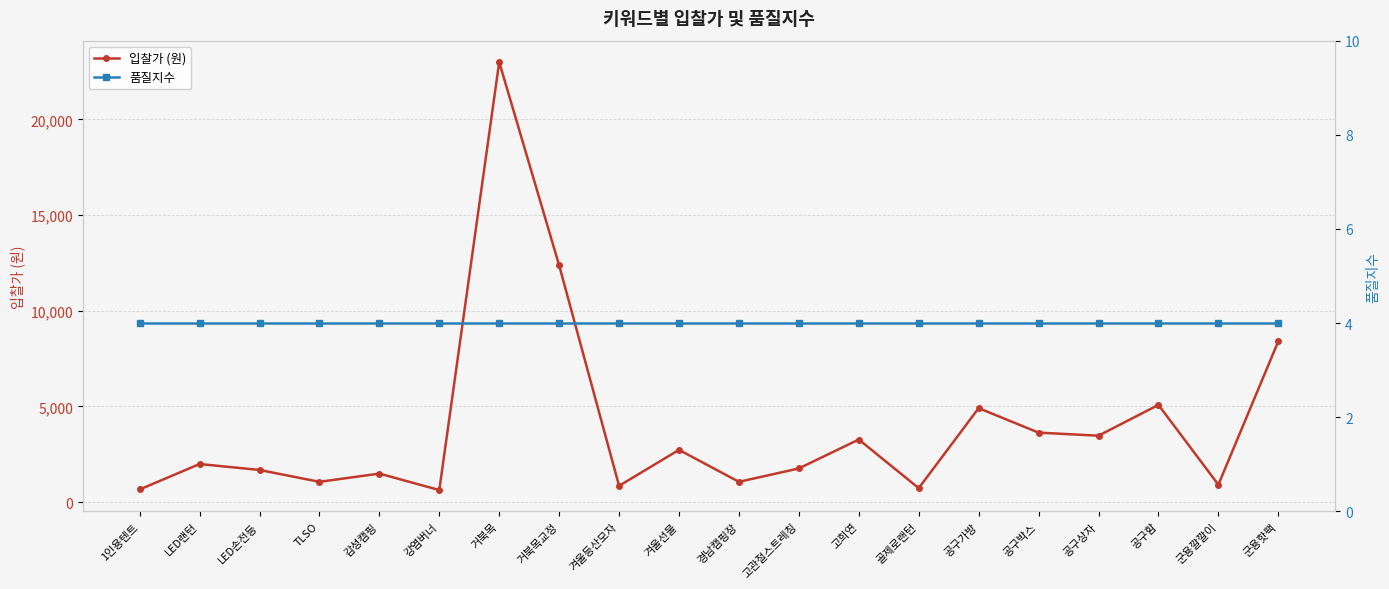

How many interior local peaks does the 입찰가 (원) series have?

7